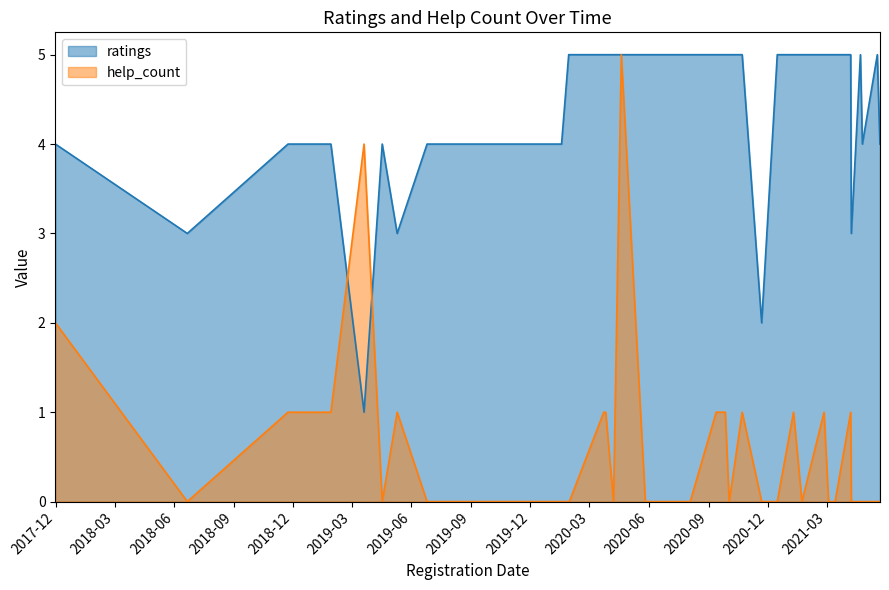

Is it true that help_count equals 1 at 2020.09.26?

True